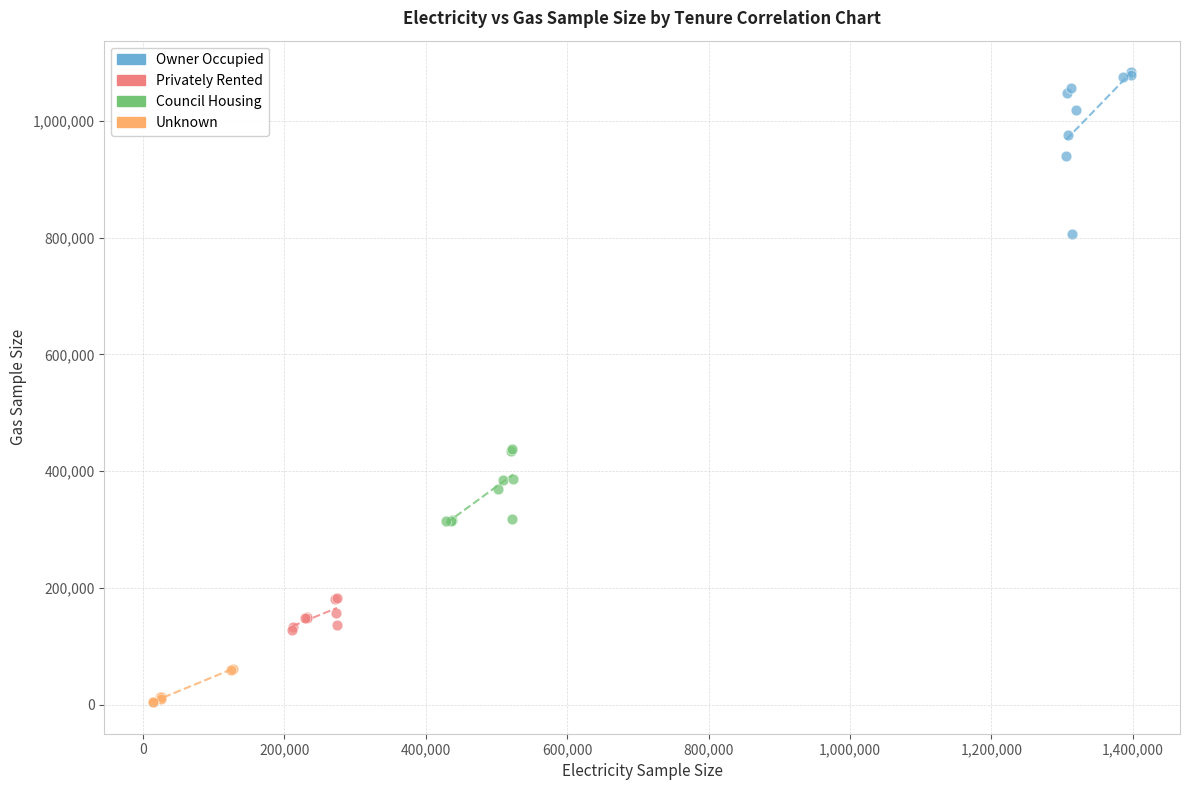

Which series reaches the minimum Y coordinate?

Unknown